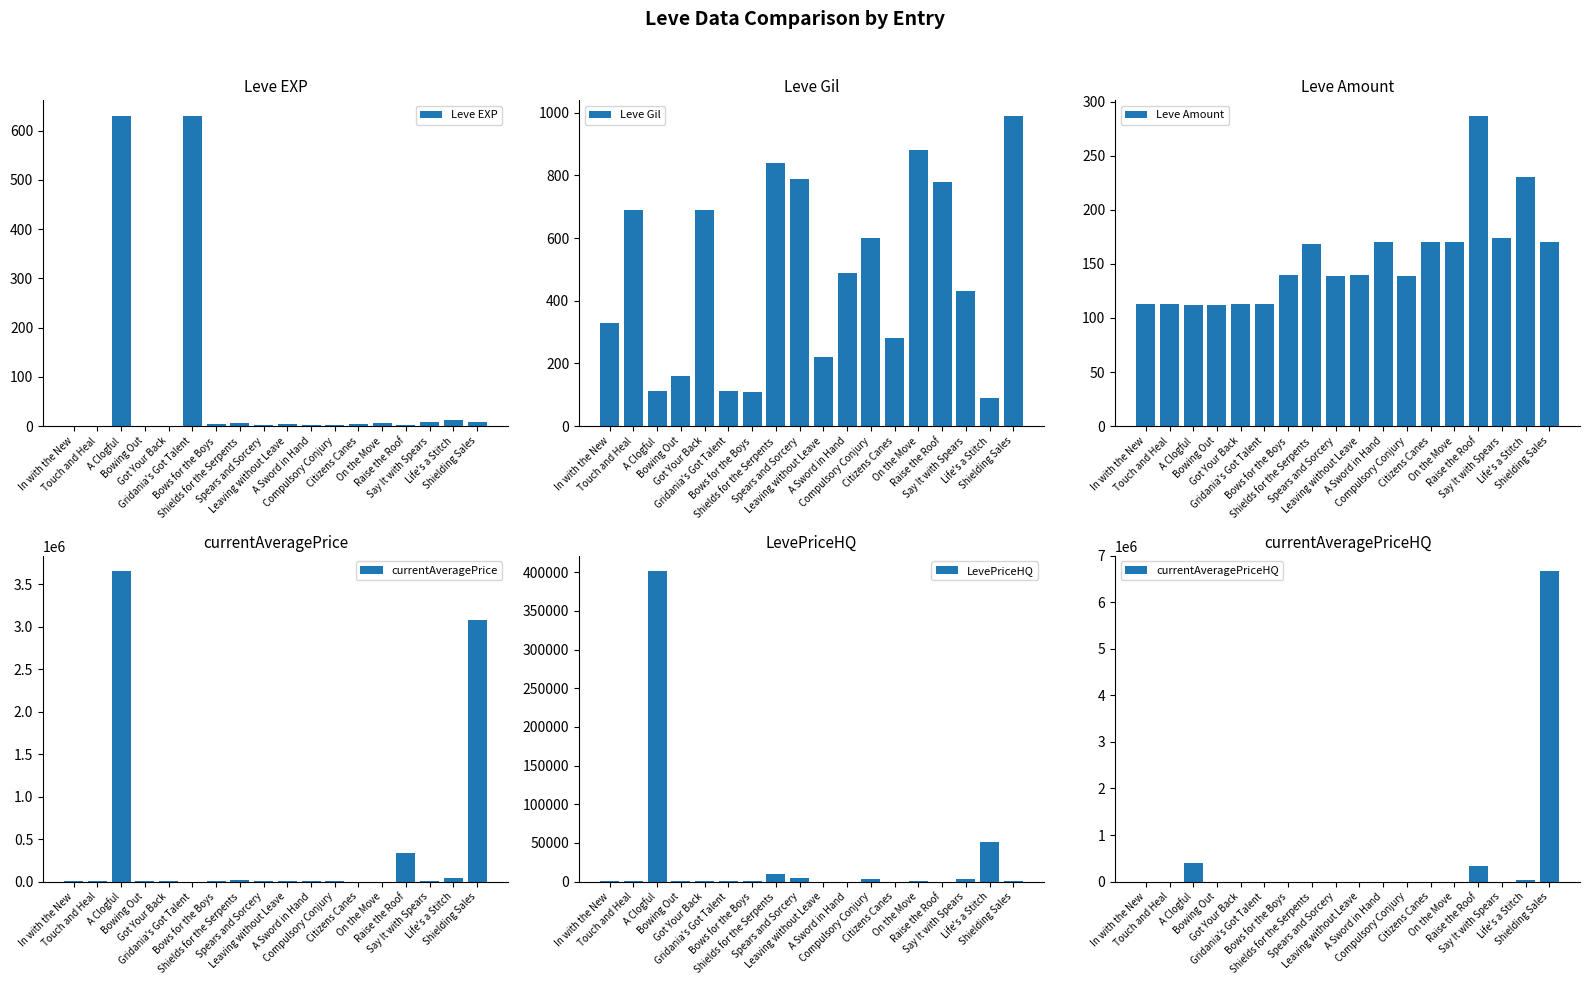

The value of Leve Gil at Citizens Canes is 280. True or false?

True